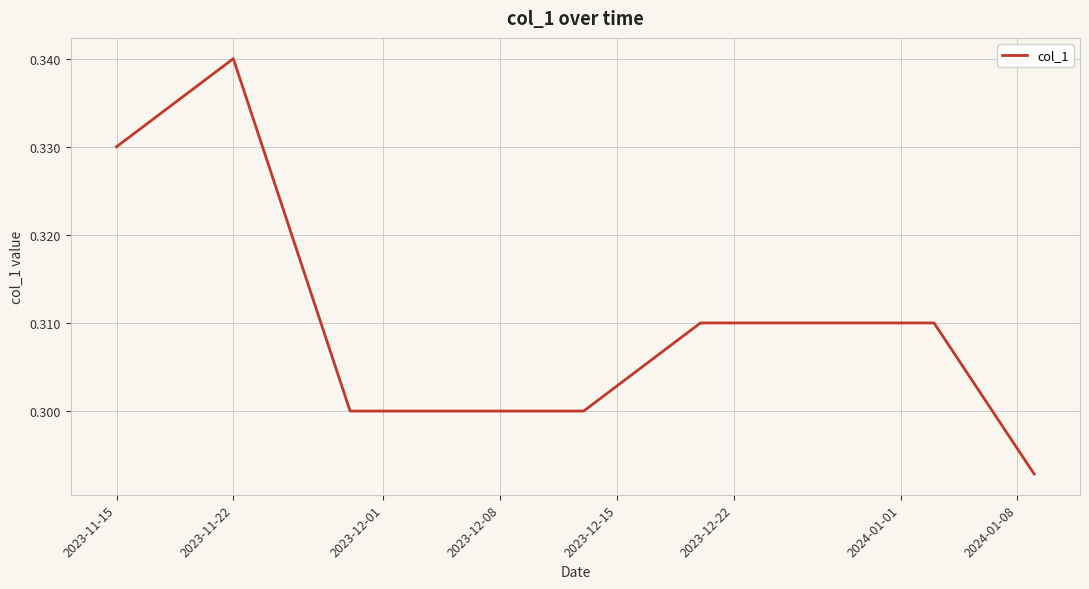

How many lines are shown in the chart?

1